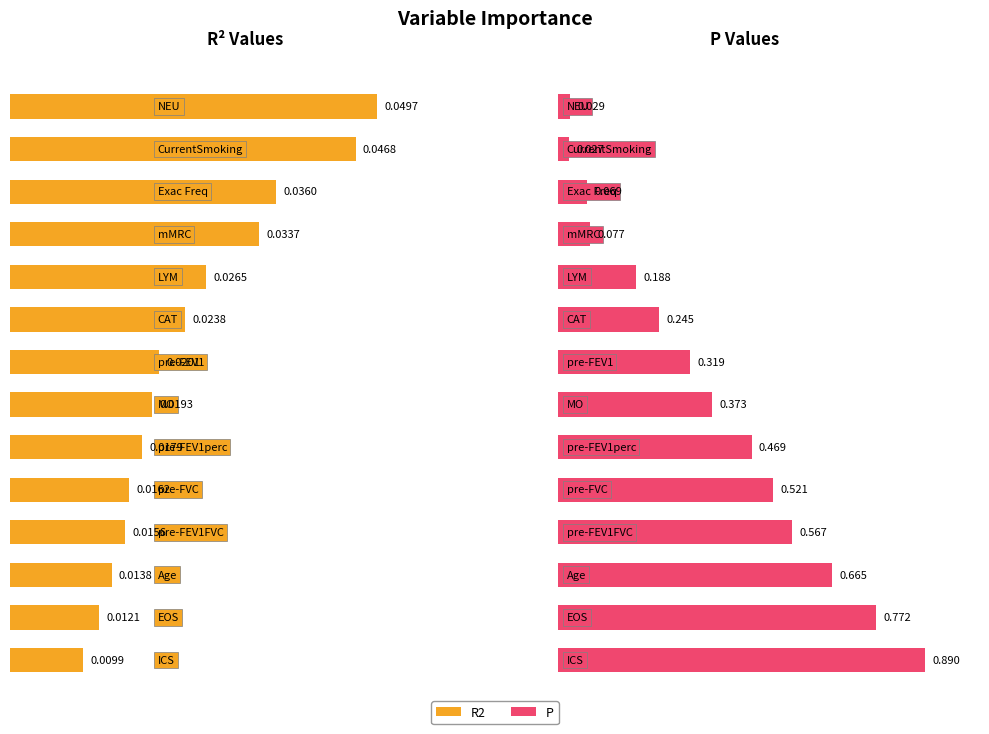

Which category has the lowest value across all series?

ICS